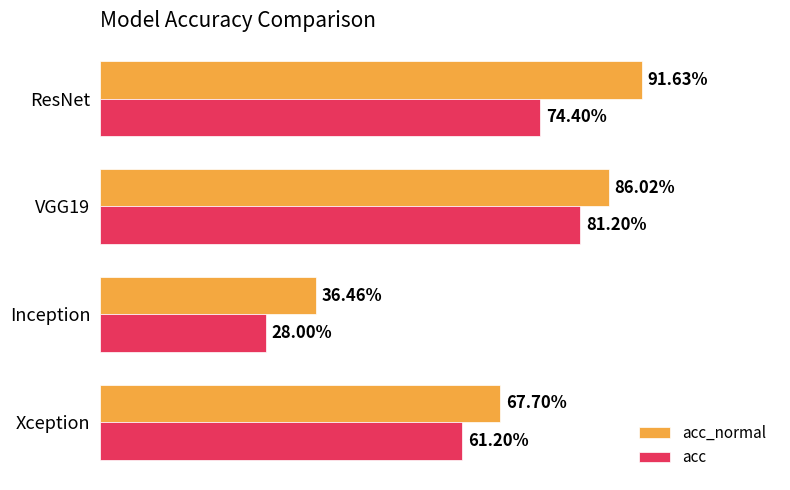

Which series has the largest total across all categories?

acc_normal